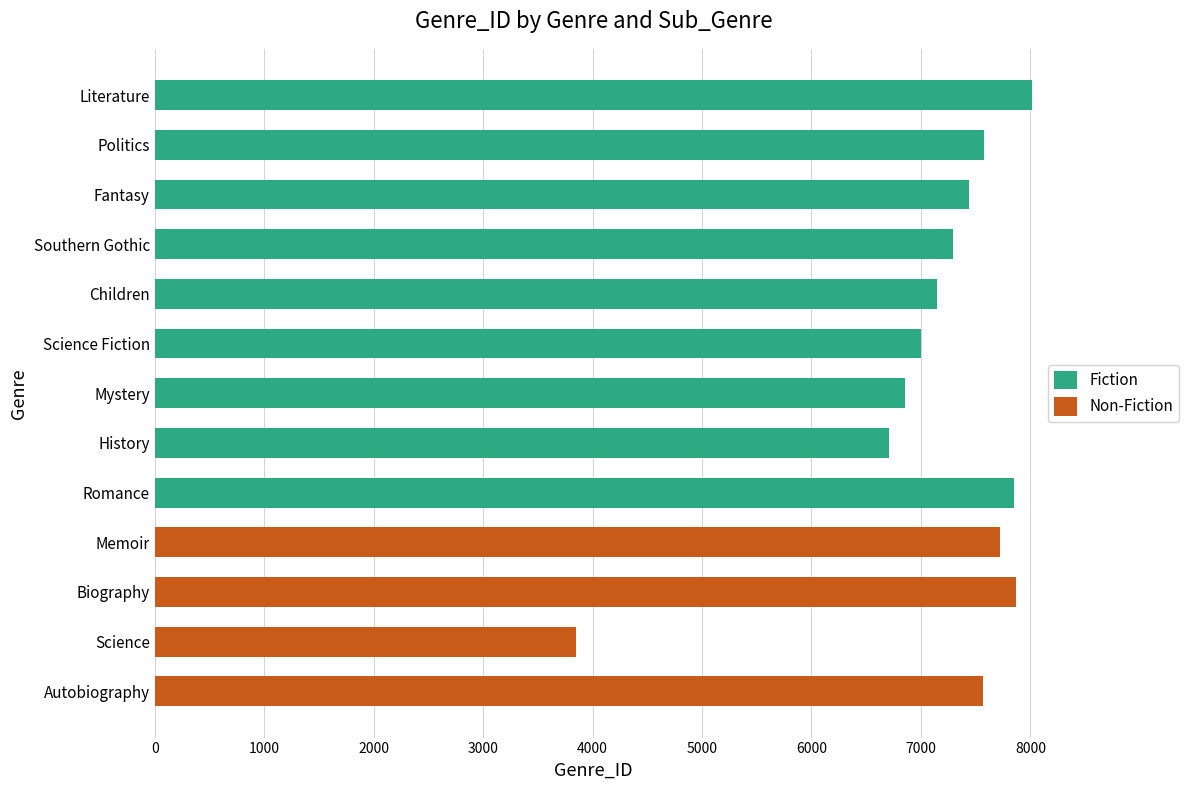

The Fiction series shows 6856 at Mystery. True or false?

True